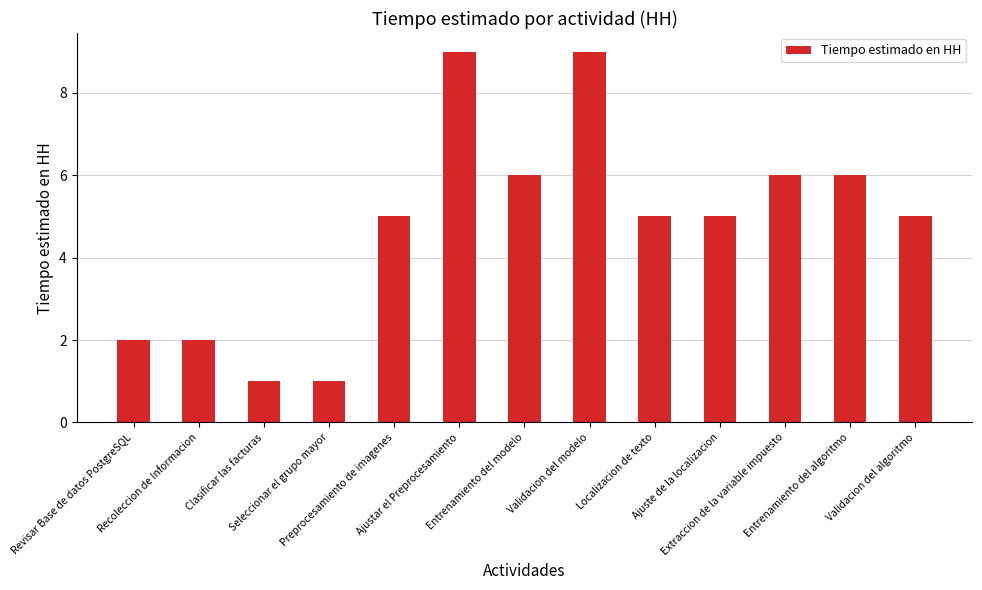

What is the average value?

5